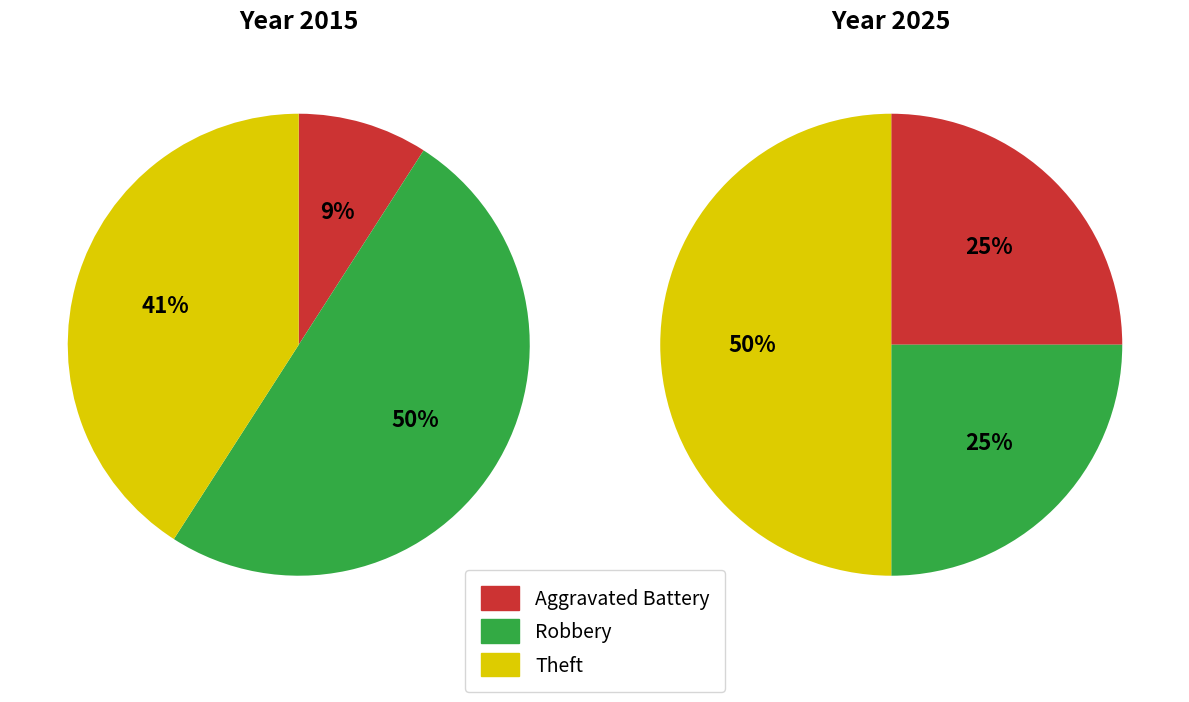

What is the largest slice in the pie chart?

Robbery